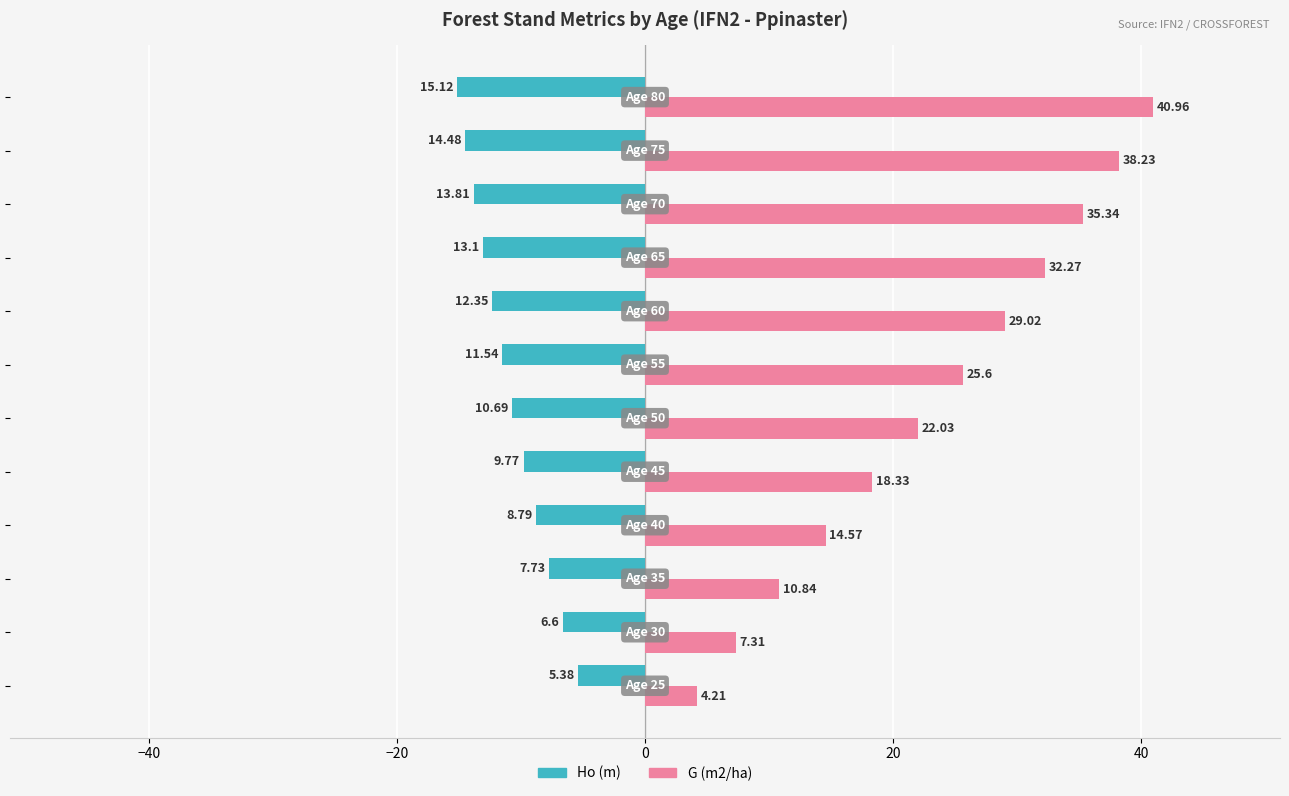

Which series has the widest spread of values?

G (m2/ha)